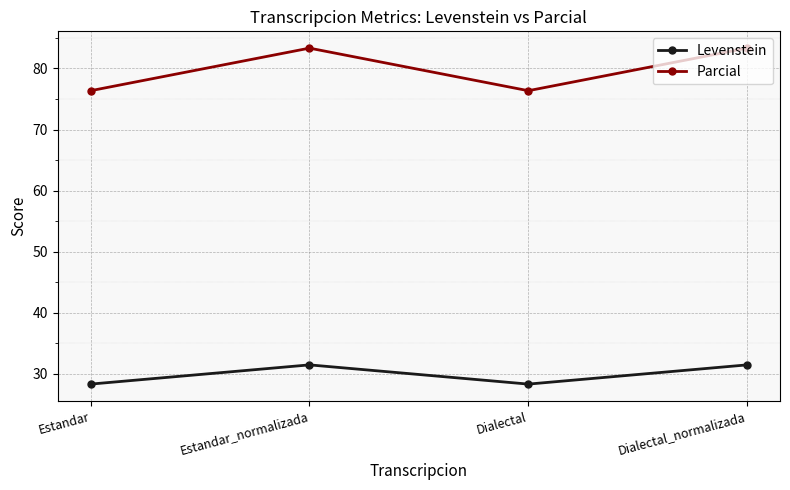

What is the difference between the highest and lowest values at Estandar?

48.0